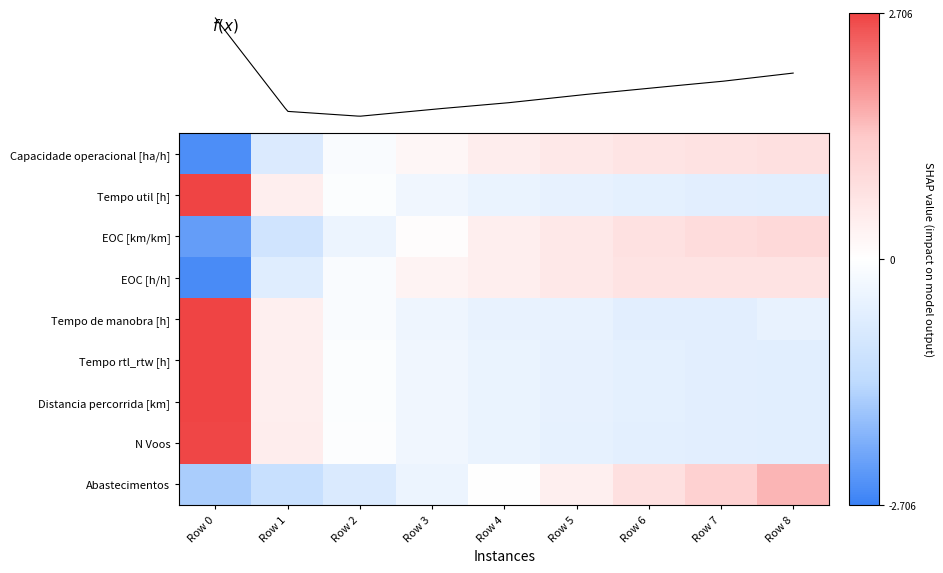

At which label is Distancia percorrida [km] closest to 1?

Row 1